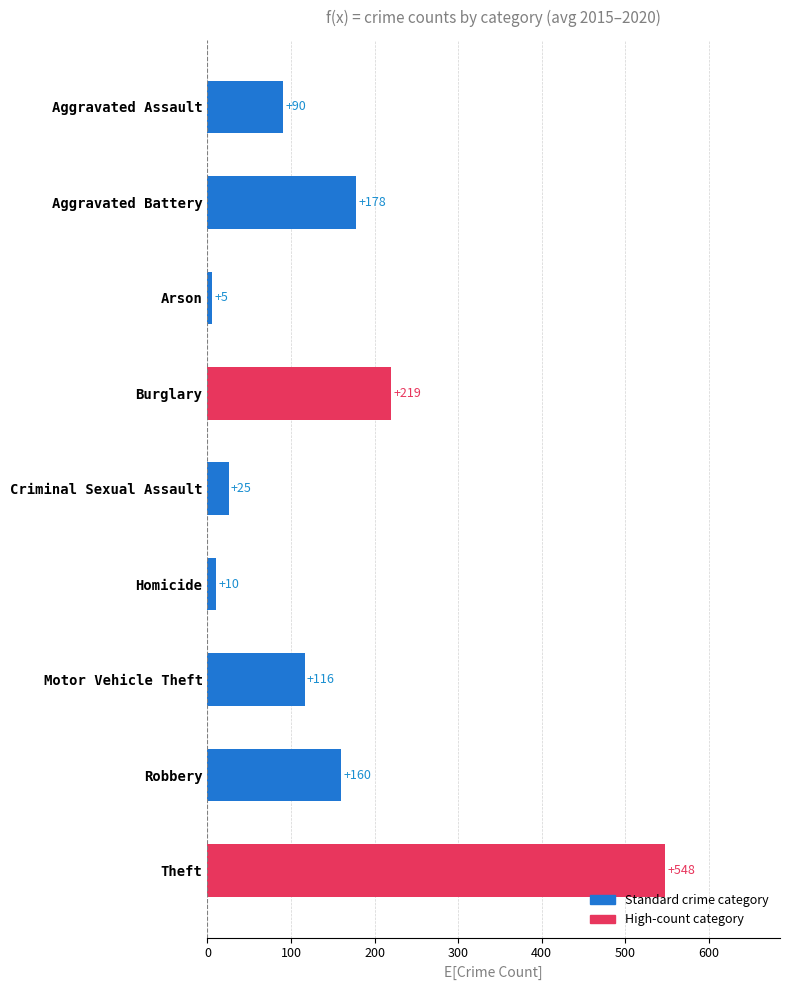

What is the greatest value displayed?

548.3